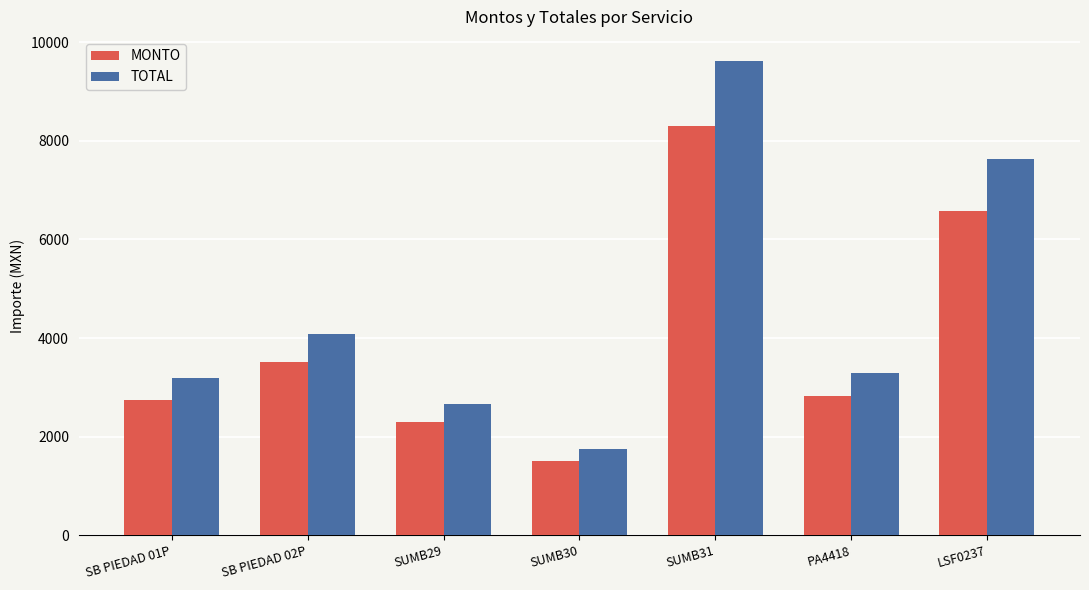

At which label does TOTAL first exceed 3282?

SB PIEDAD 02P